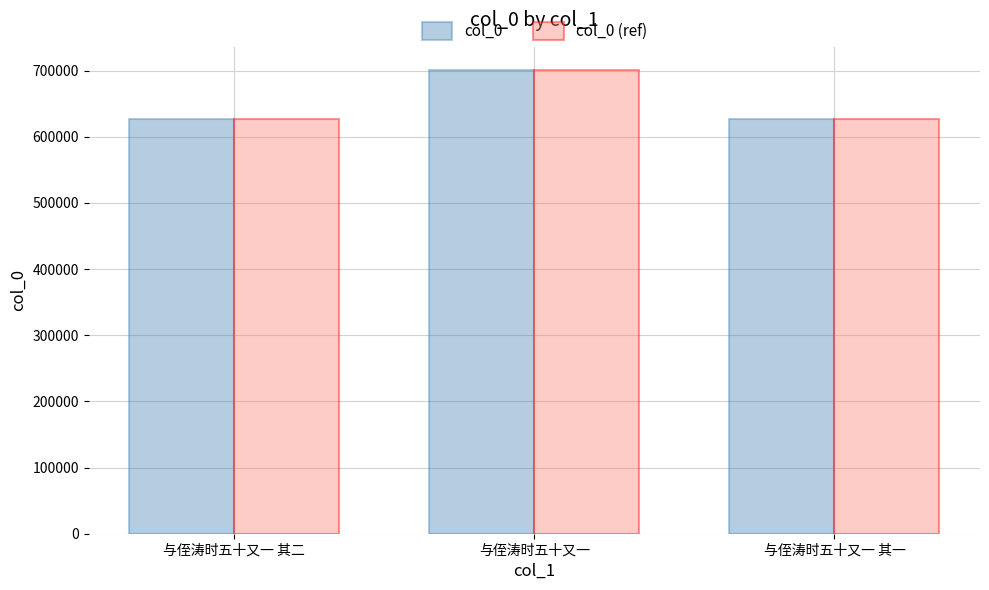

At which category does the chart reach its peak across all series?

与侄涛时五十又一